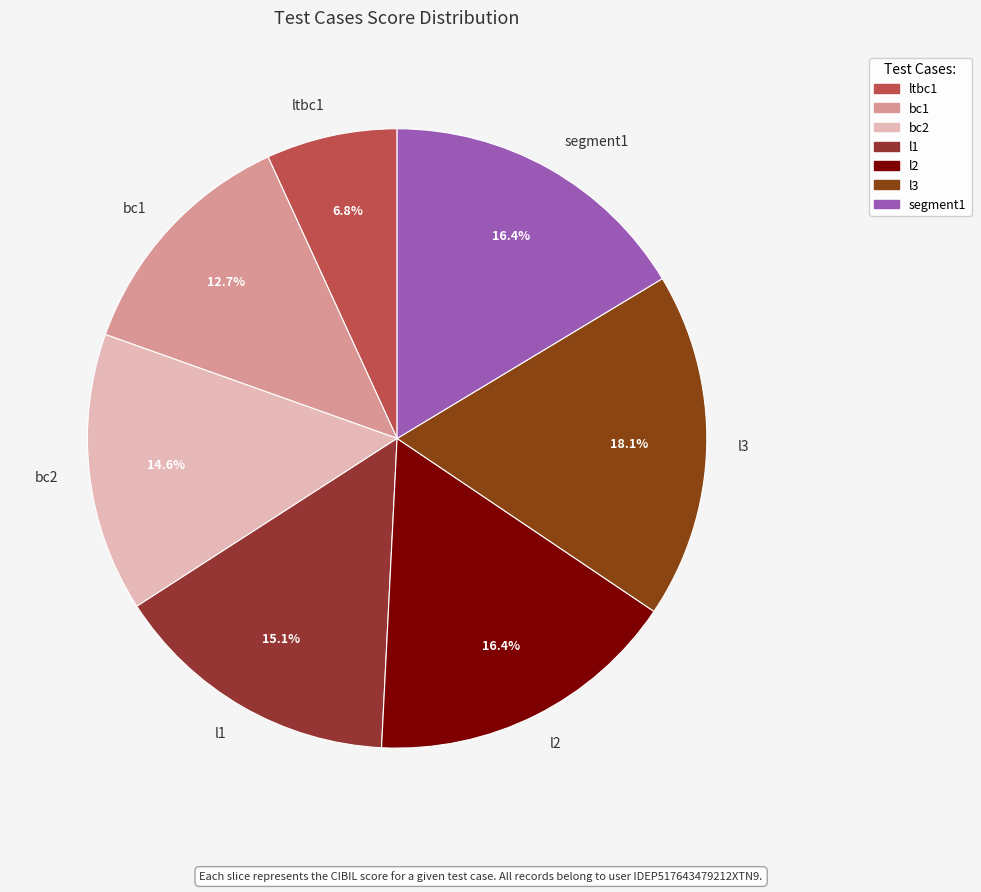

Which has a higher value, l2 or l3?

l3